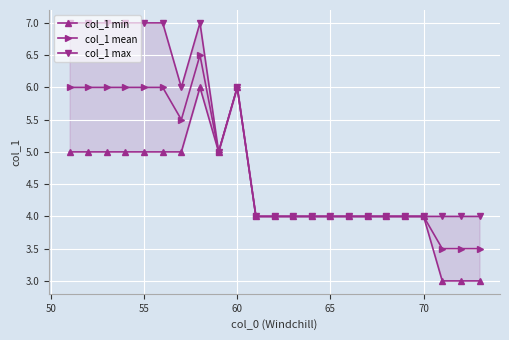

What is the average value of the col_1 mean series?

4.8